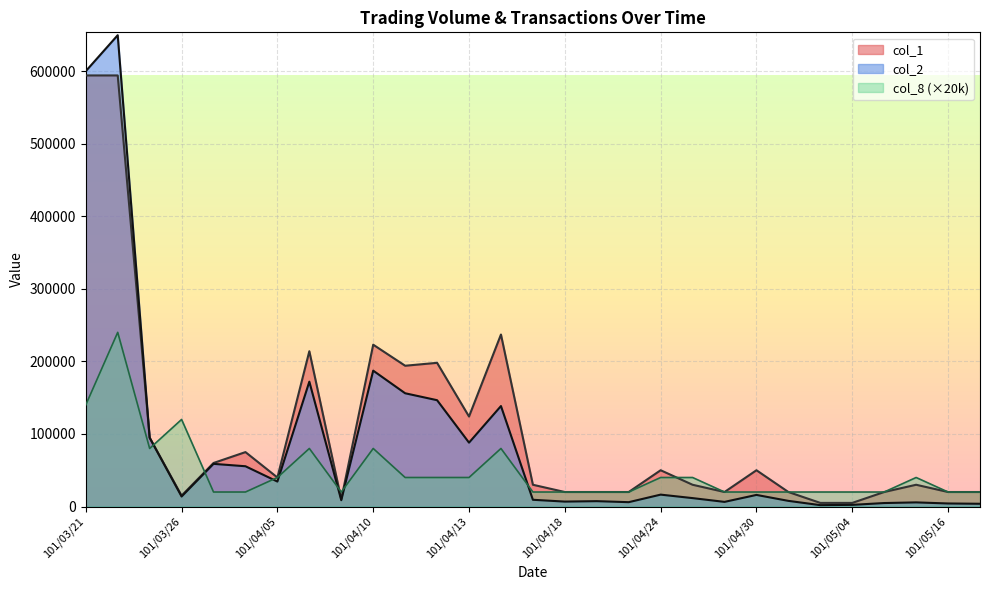

Which category has the highest value in the col_1 series?

101/03/21